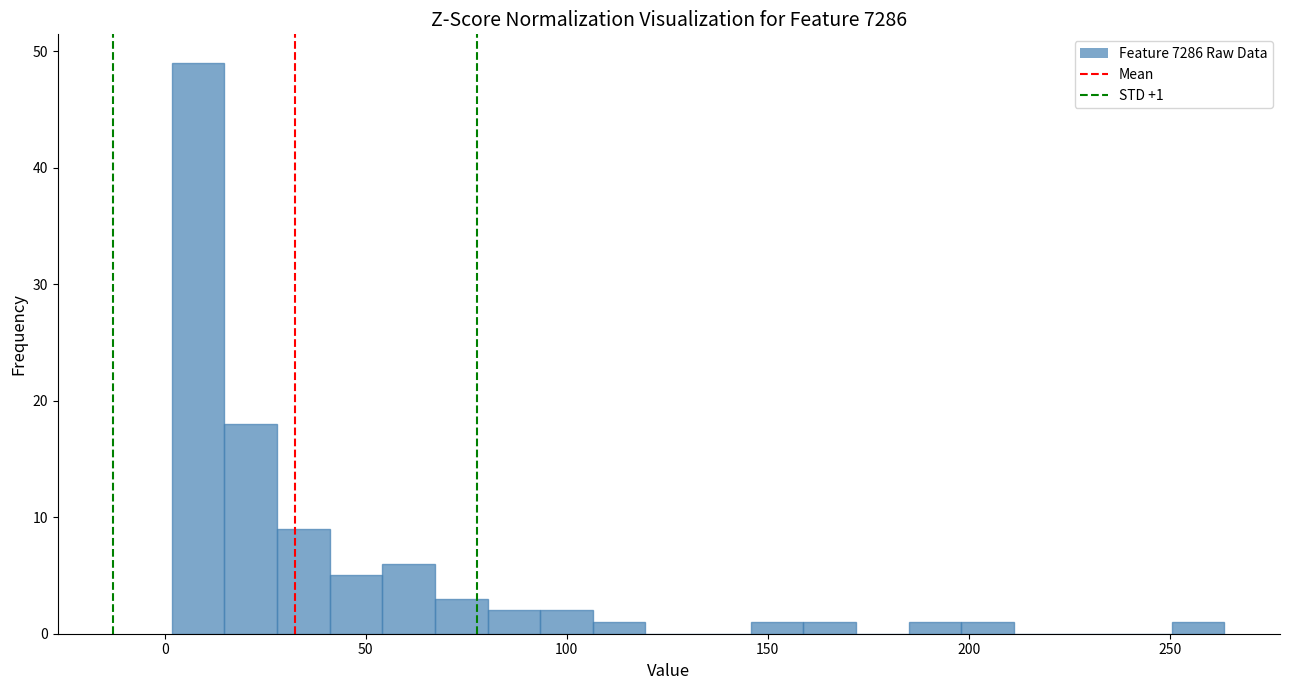

Read against the x-axis, roughly where is the centre of the tallest bar?

10